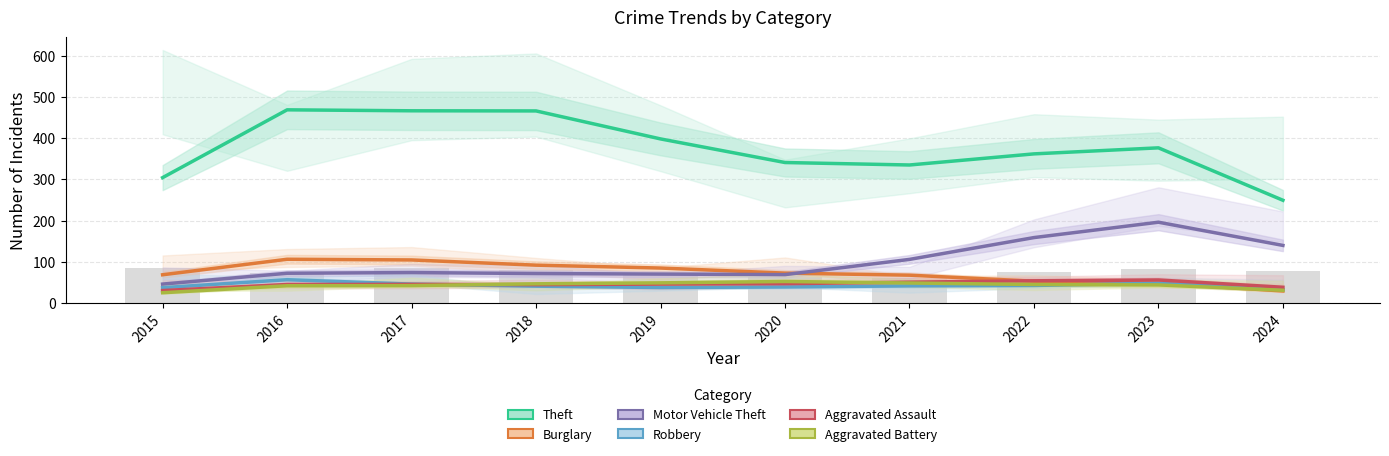

How many data points in Aggravated Assault are less than 45?

4